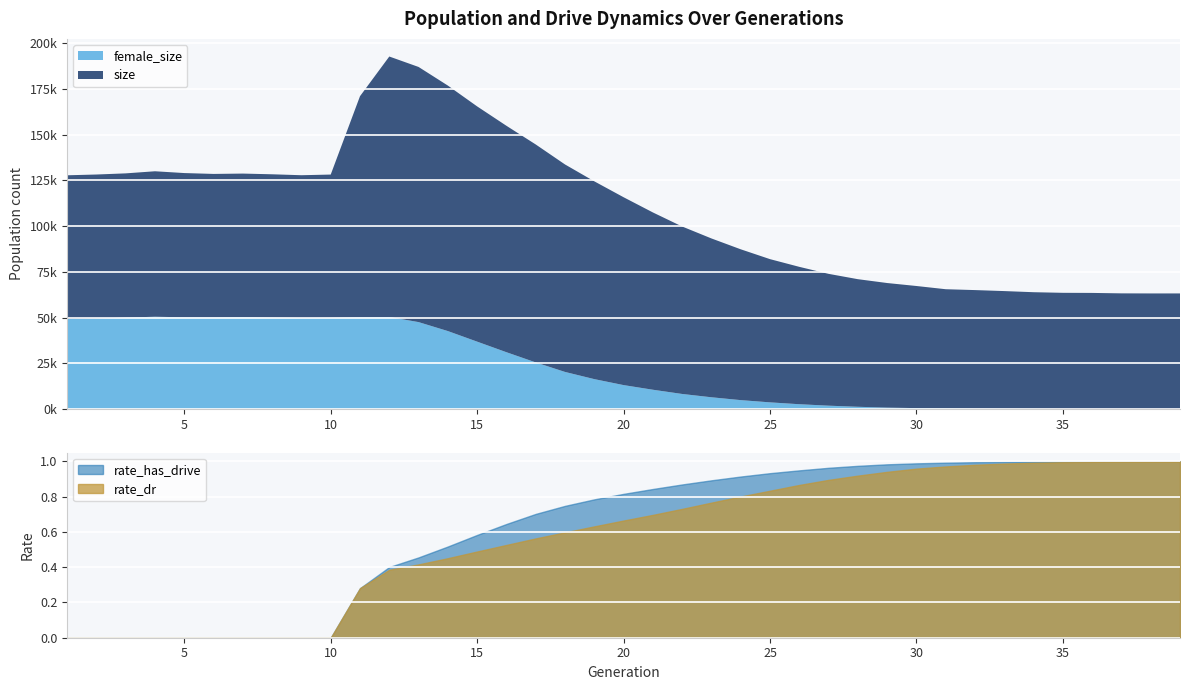

How many values in rate_has_drive are above zero?

29